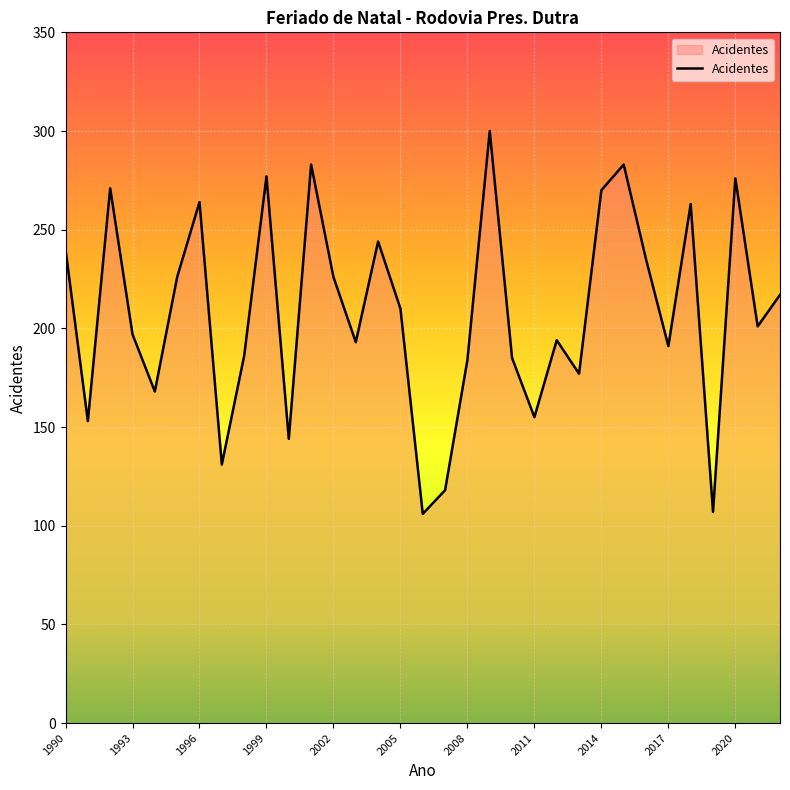

What is the difference between the maximum and minimum values?

194